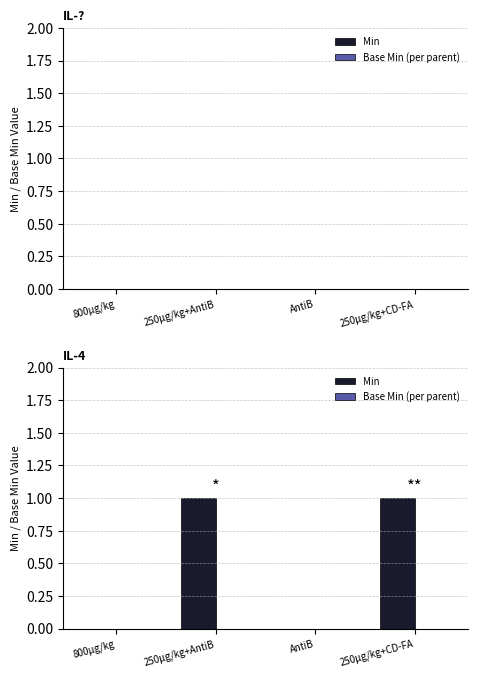

The chart shows a value of 2 at 250μg/kg+CD-FA. True or false?

False